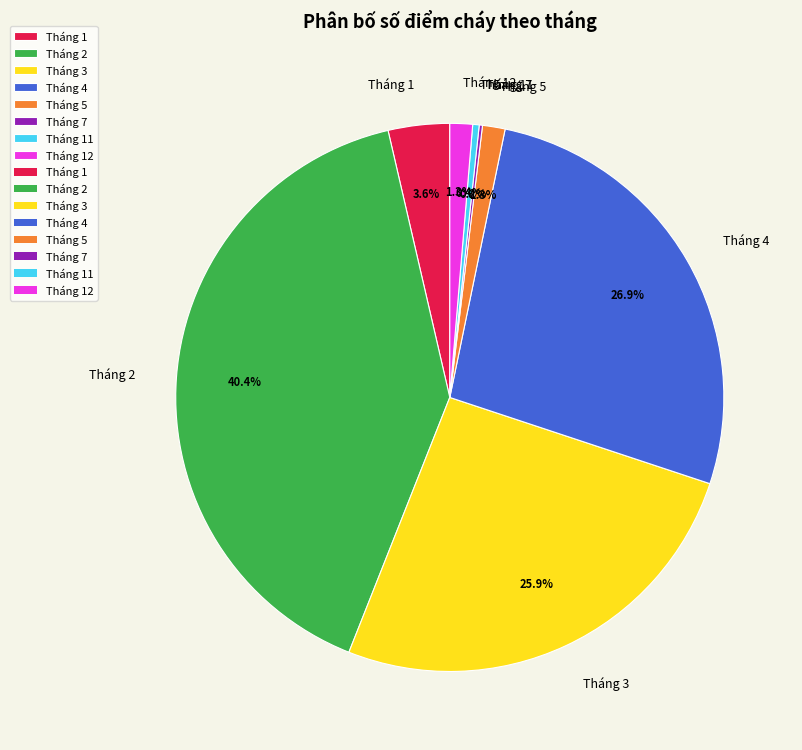

How much of the chart is everything except Tháng 11?

99.6%